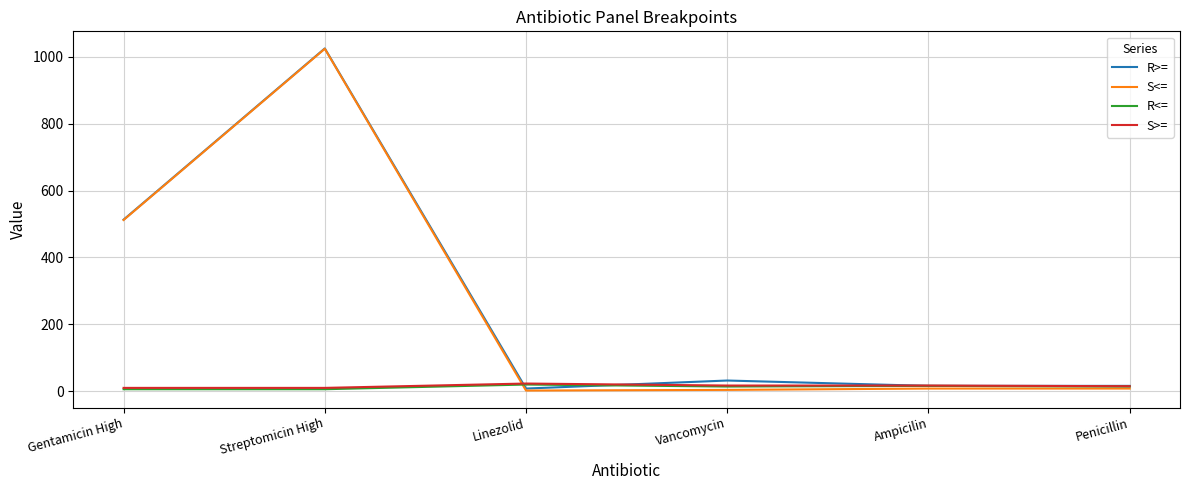

At which label does R>= first exceed 32?

Gentamicin High